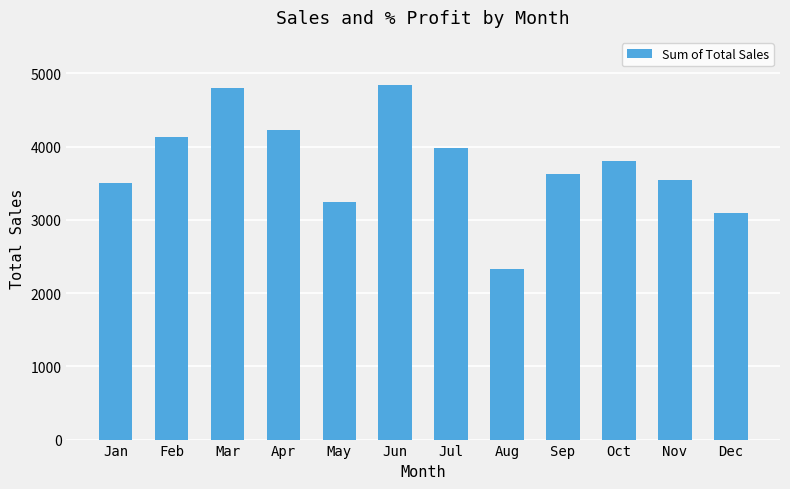

What is the value of the 7th bar from the left?

3982.9